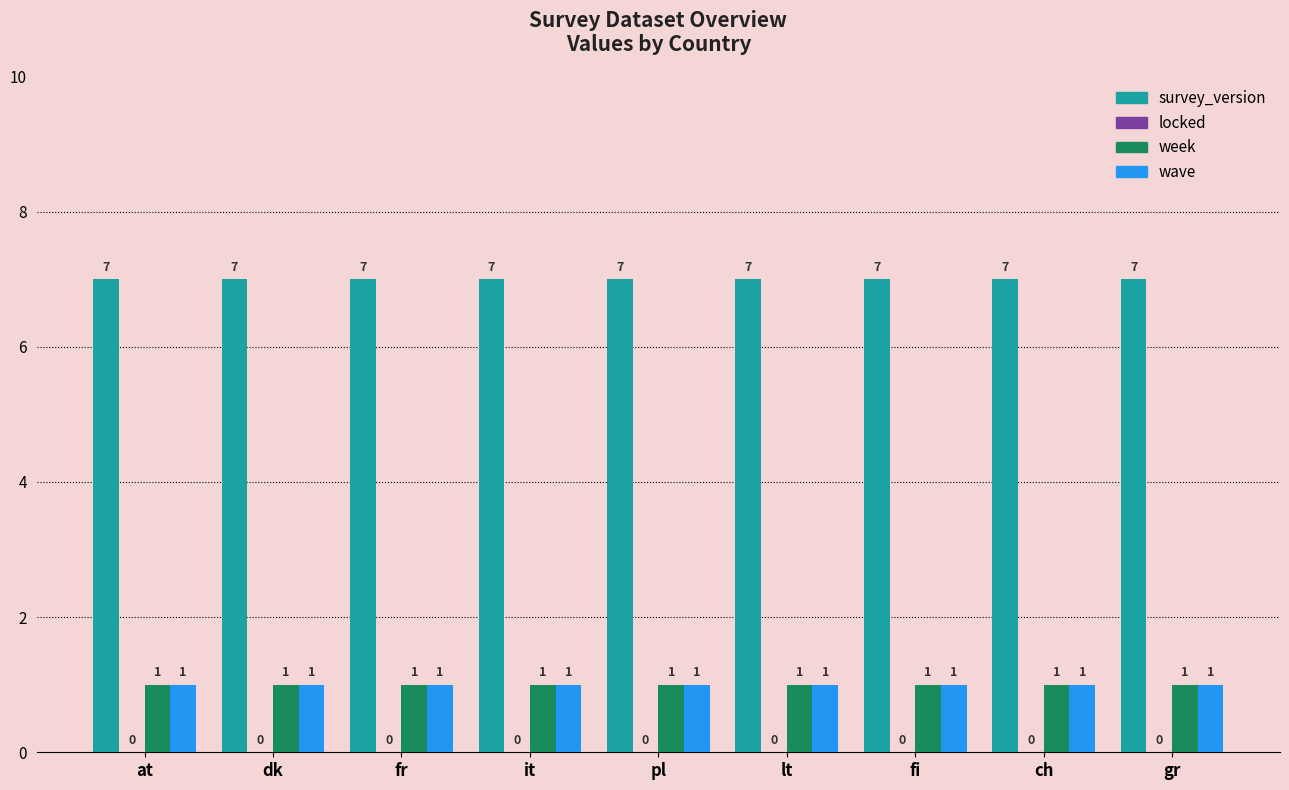

Which series has the largest total across all categories?

survey_version